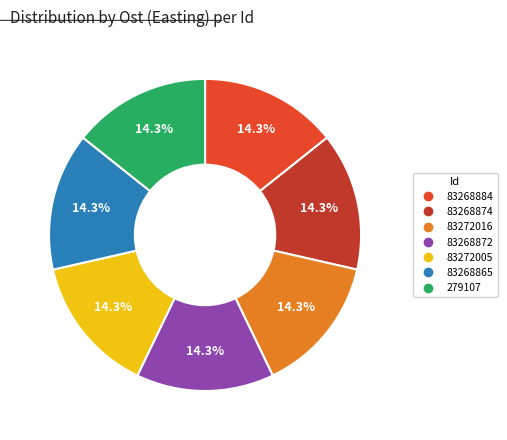

How much of the chart is everything except 83272016?

85.7%